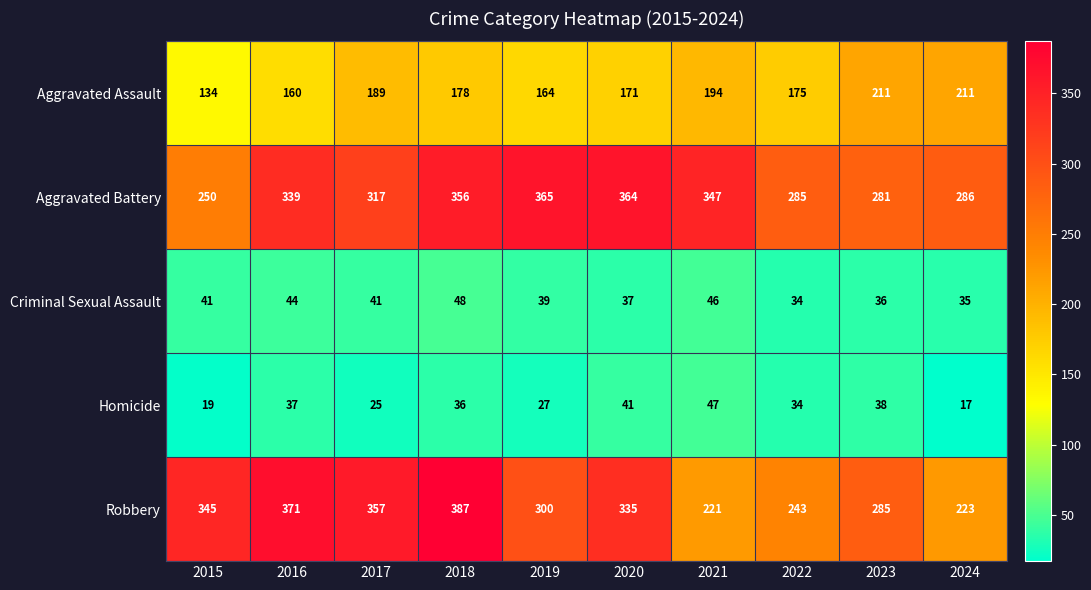

Where does the Homicide series first go above 36?

2016